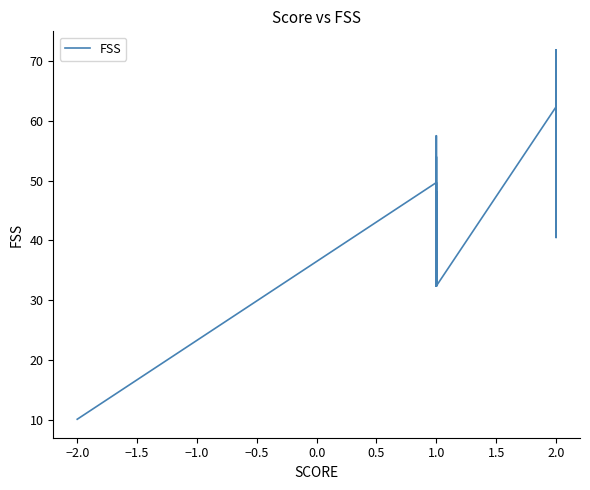

What is the approximate value at 2.0?

60.2